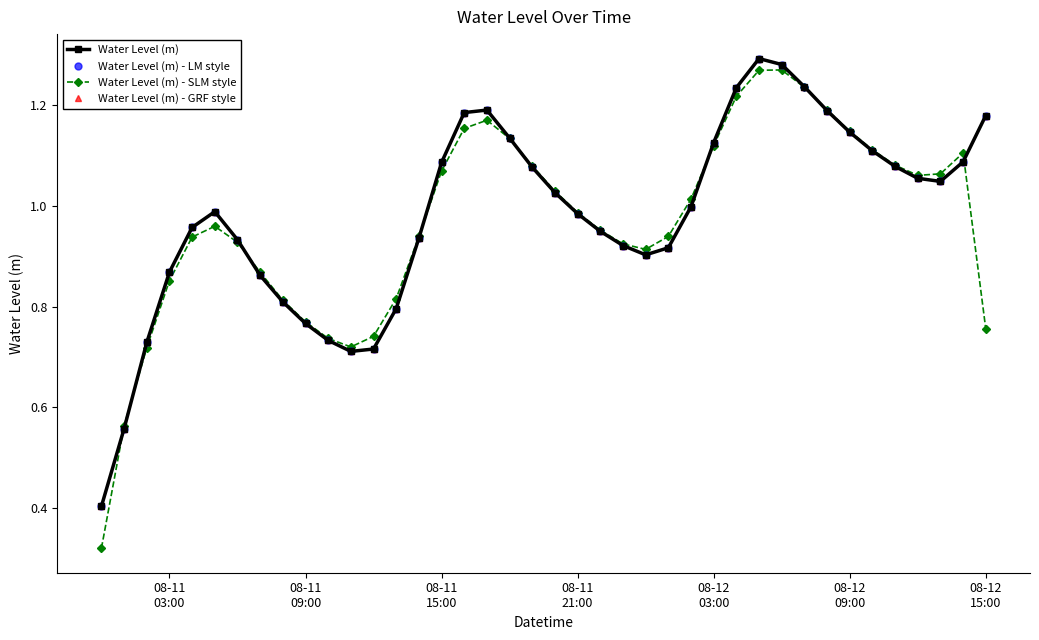

Reading left to right, transcribe all the data shown in this chart.

Water Level (m): 0.4	0.6	0.7	0.9	1.0	1.0	0.9	0.9	0.8	0.8	0.7	0.7	0.7	0.8	0.9	1.1	1.2	1.2	1.1	1.1	1.0	1.0	0.9	0.9	0.9	0.9	1.0	1.1	1.2	1.3	1.3	1.2	1.2	1.1	1.1	1.1	1.1	1.0	1.1	1.2
Water Level (m) - LM style: 0.4	0.6	0.7	0.9	1.0	1.0	0.9	0.9	0.8	0.8	0.7	0.7	0.7	0.8	0.9	1.1	1.2	1.2	1.1	1.1	1.0	1.0	0.9	0.9	0.9	0.9	1.0	1.1	1.2	1.3	1.3	1.2	1.2	1.1	1.1	1.1	1.1	1.0	1.1	1.2
Water Level (m) - SLM style: 0.3	0.6	0.7	0.9	0.9	1.0	0.9	0.9	0.8	0.8	0.7	0.7	0.7	0.8	0.9	1.1	1.2	1.2	1.1	1.1	1.0	1.0	1.0	0.9	0.9	0.9	1.0	1.1	1.2	1.3	1.3	1.2	1.2	1.1	1.1	1.1	1.1	1.1	1.1	0.8
Water Level (m) - GRF style: 0.4	0.6	0.7	0.9	1.0	1.0	0.9	0.9	0.8	0.8	0.7	0.7	0.7	0.8	0.9	1.1	1.2	1.2	1.1	1.1	1.0	1.0	0.9	0.9	0.9	0.9	1.0	1.1	1.2	1.3	1.3	1.2	1.2	1.1	1.1	1.1	1.1	1.0	1.1	1.2